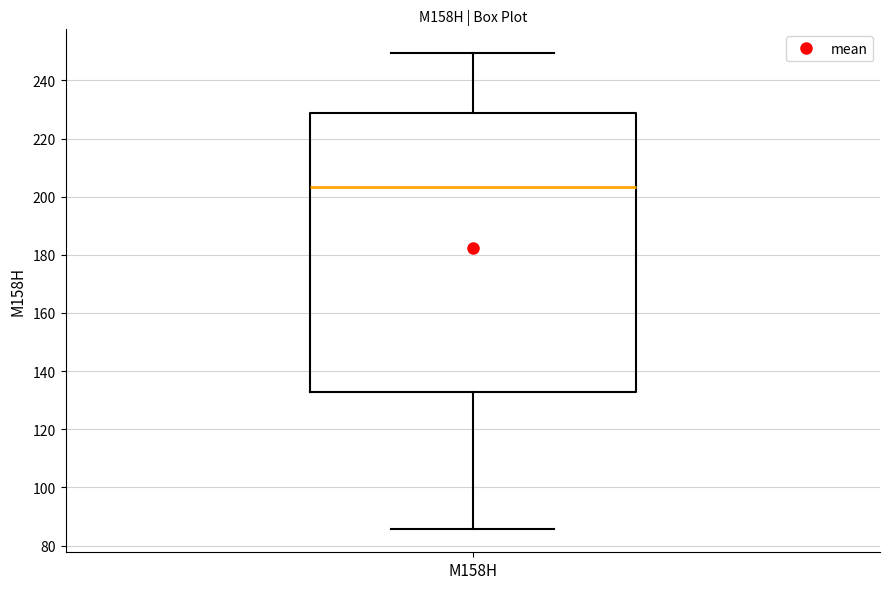

Transcribe this box plot: give where the median line is, the range the box spans, and where the two whiskers end, as read against the y-axis. The values are not printed on the chart, so give them approximately, as read against the axis.

median 204, box 132 to 228, whiskers 86 to 250